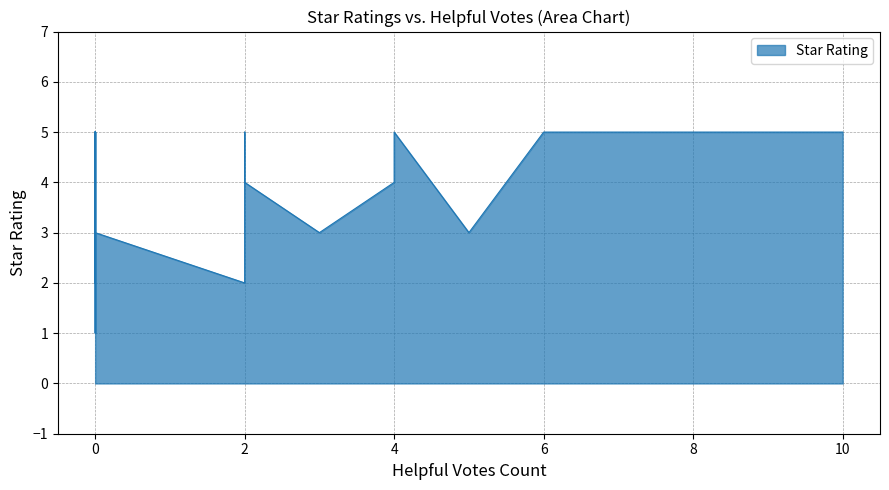

What is the difference between the second highest and second lowest values?

3